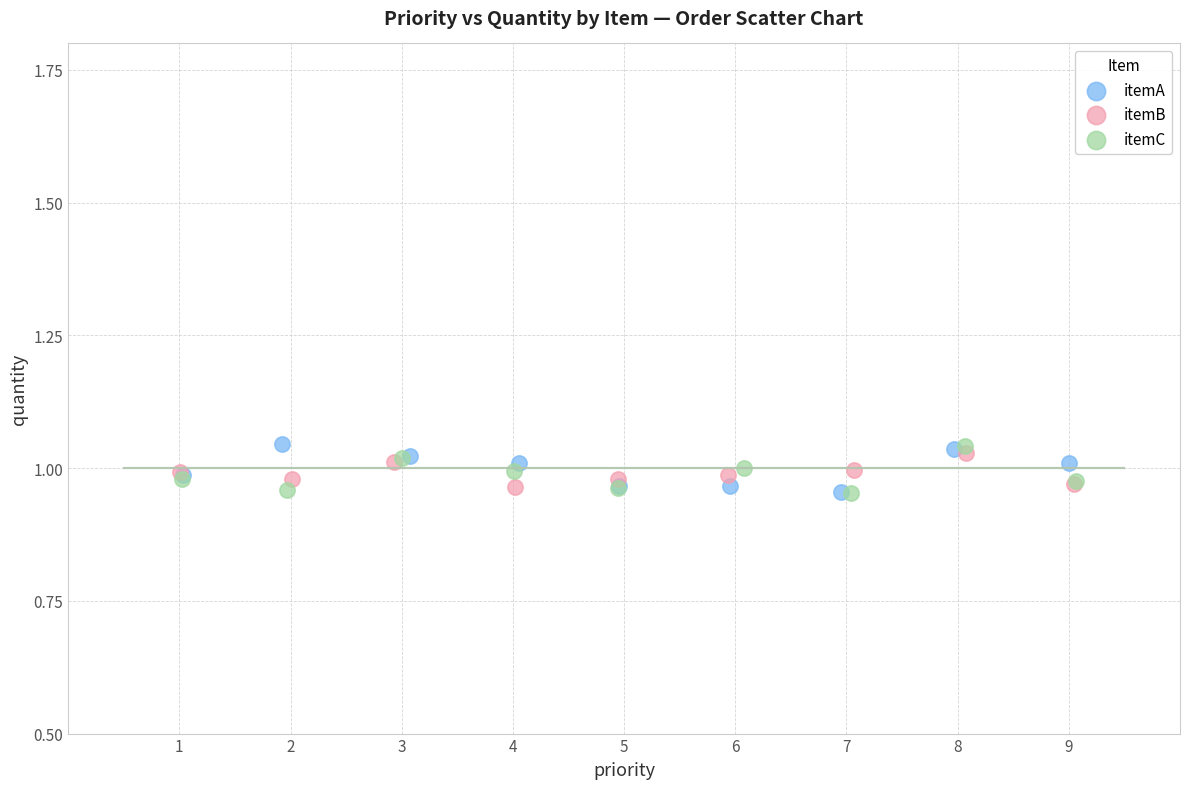

What are all the series names shown in the legend?

itemA, itemB, itemC